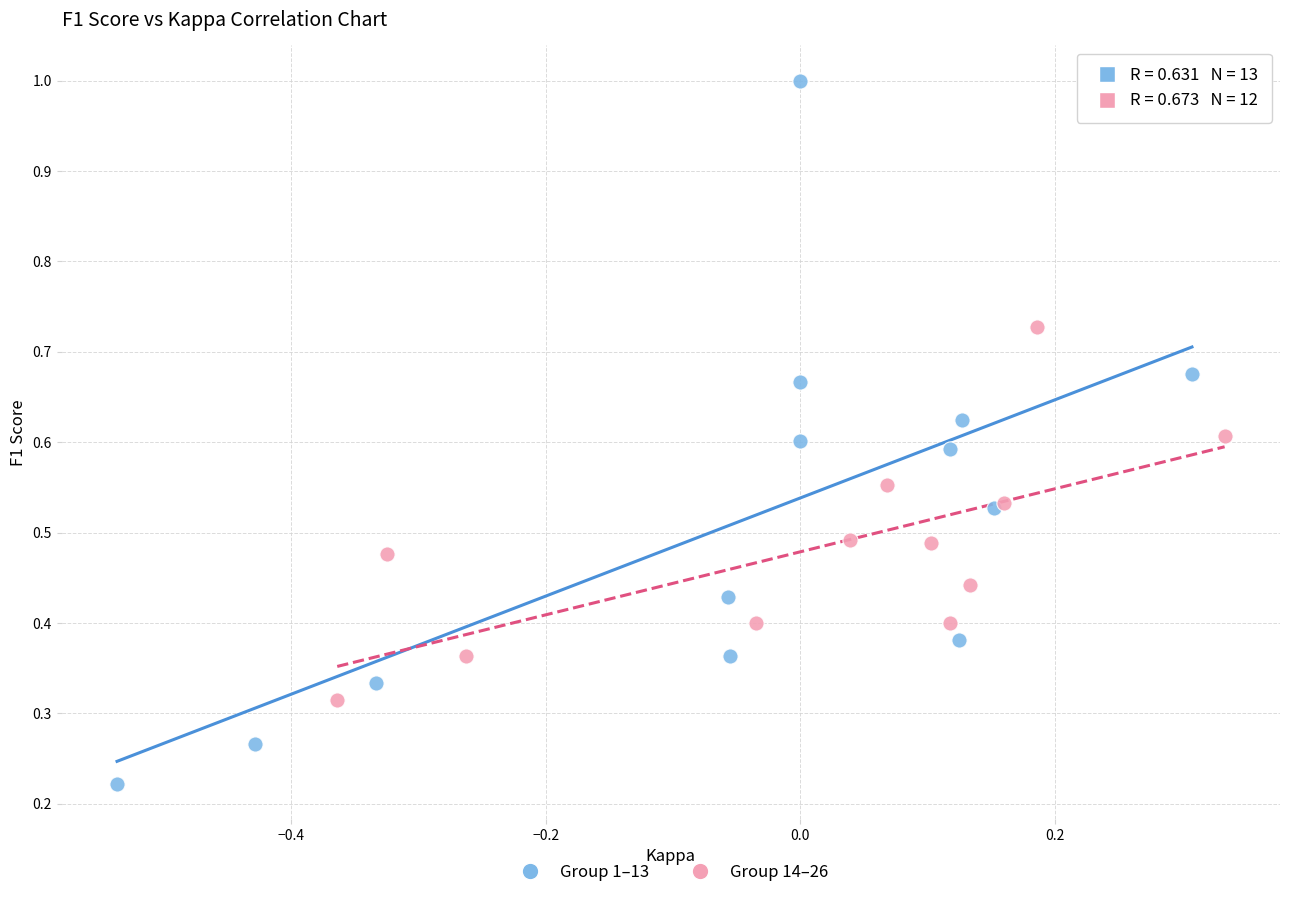

Which series reaches the minimum Y coordinate?

Group 1–13